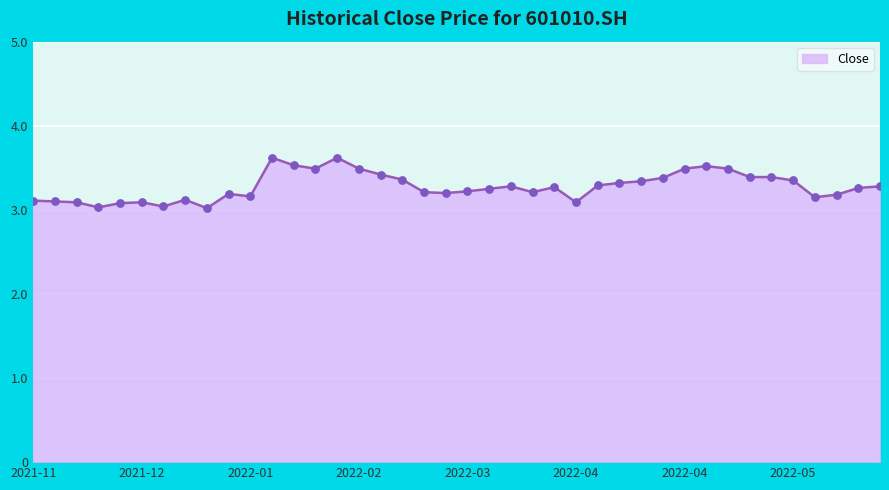

What is the smallest value displayed?

3.0